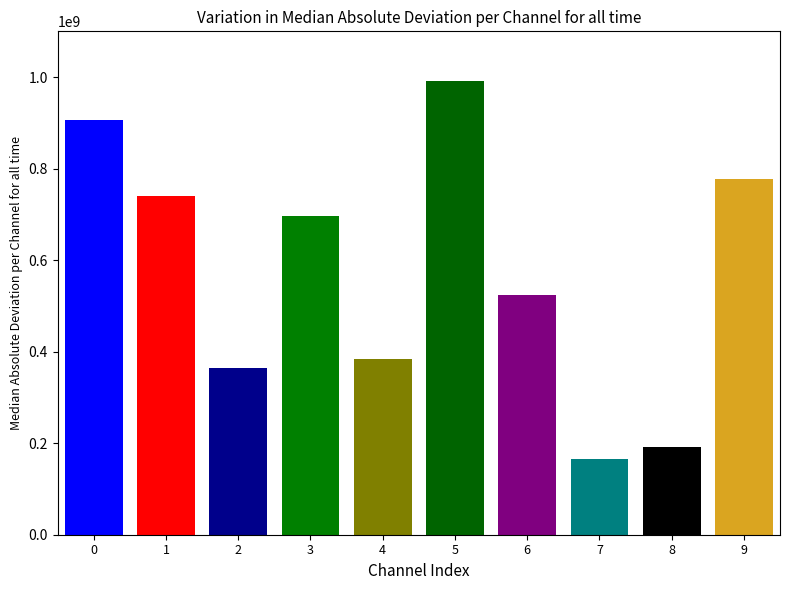

How many values exceed 695483691?

4